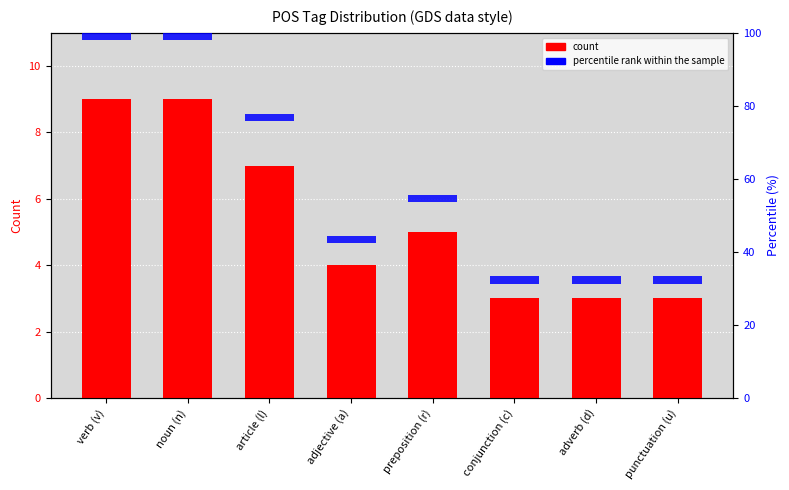

Reading left to right, extract all data points from this chart.

count: 9	9	7	4	5	3	3	3
percentile rank within the sample: 2	2	2	2	2	2	2	2